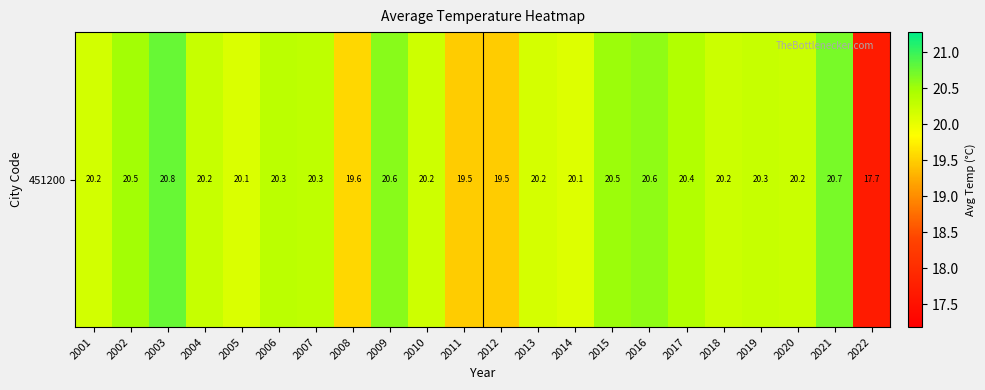

At which label is the value closest to 19?

2011